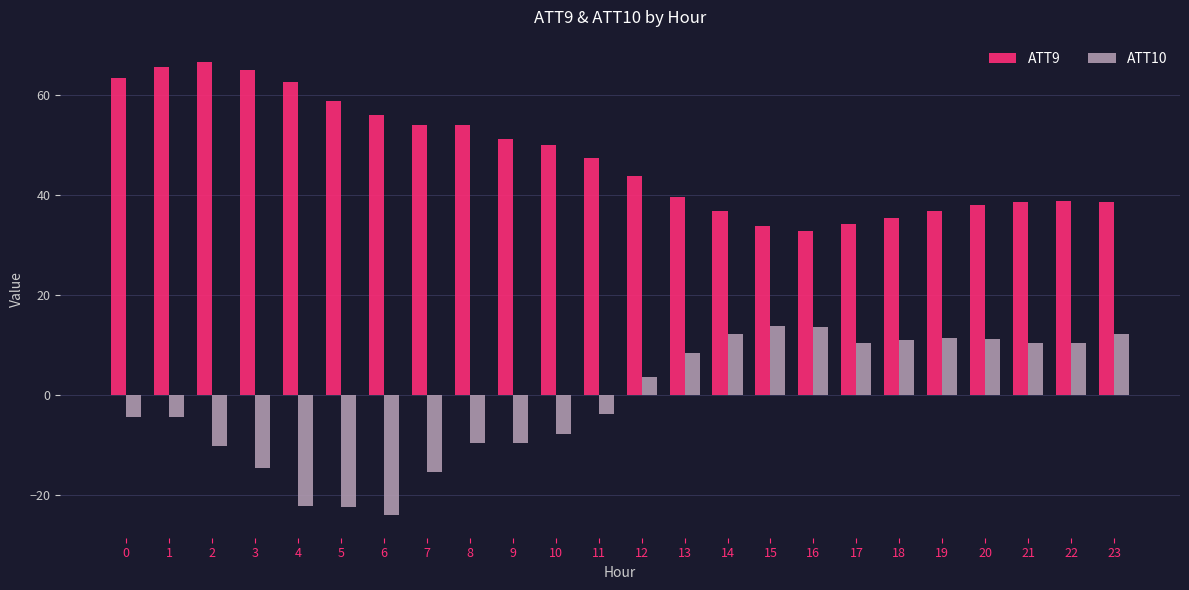

What is the spread (max minus min) of values at 0?

67.8